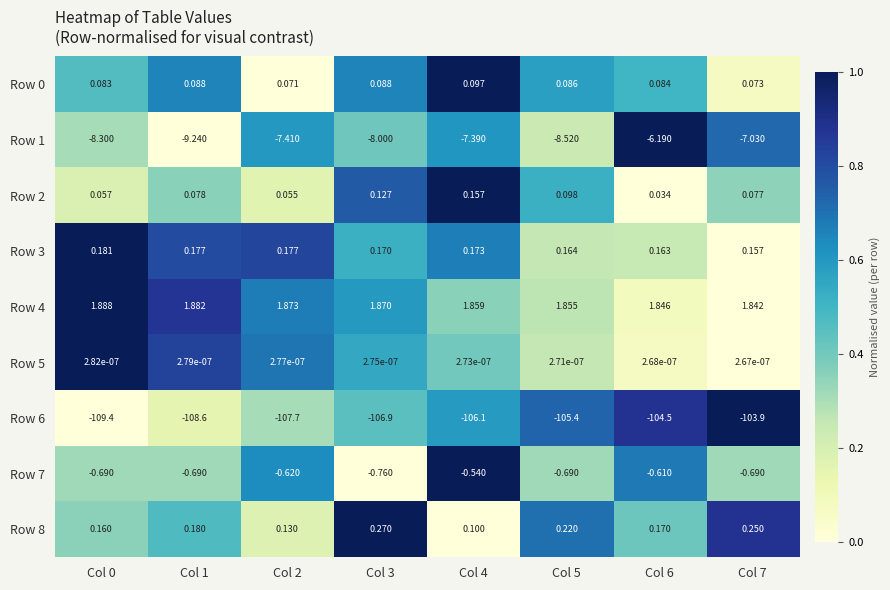

Is the value of Row 2 at Col 4 greater than the value of Row 8 at Col 1?

No